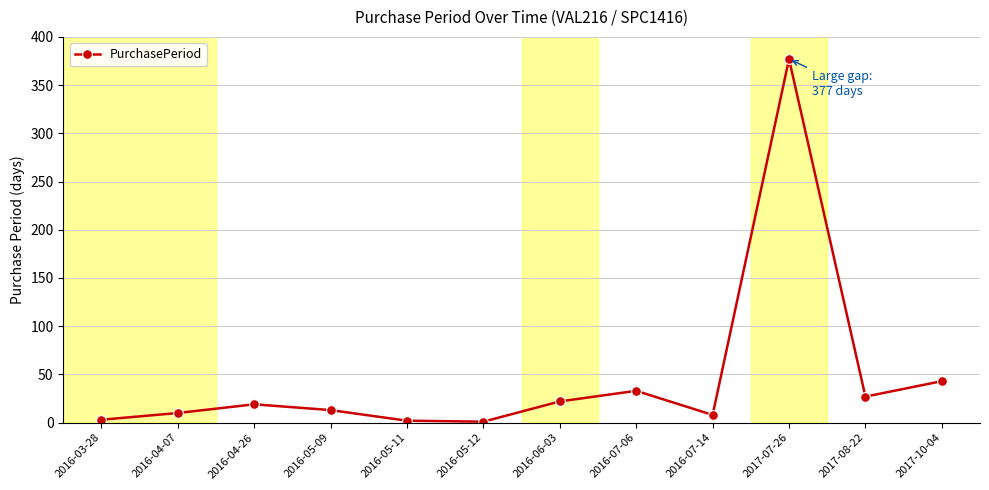

Count the number of categories in the chart.

12